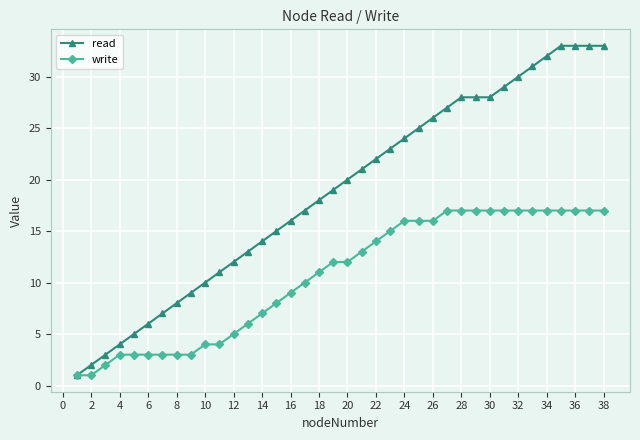

List the series in order of their overall mean, highest first.

read, write